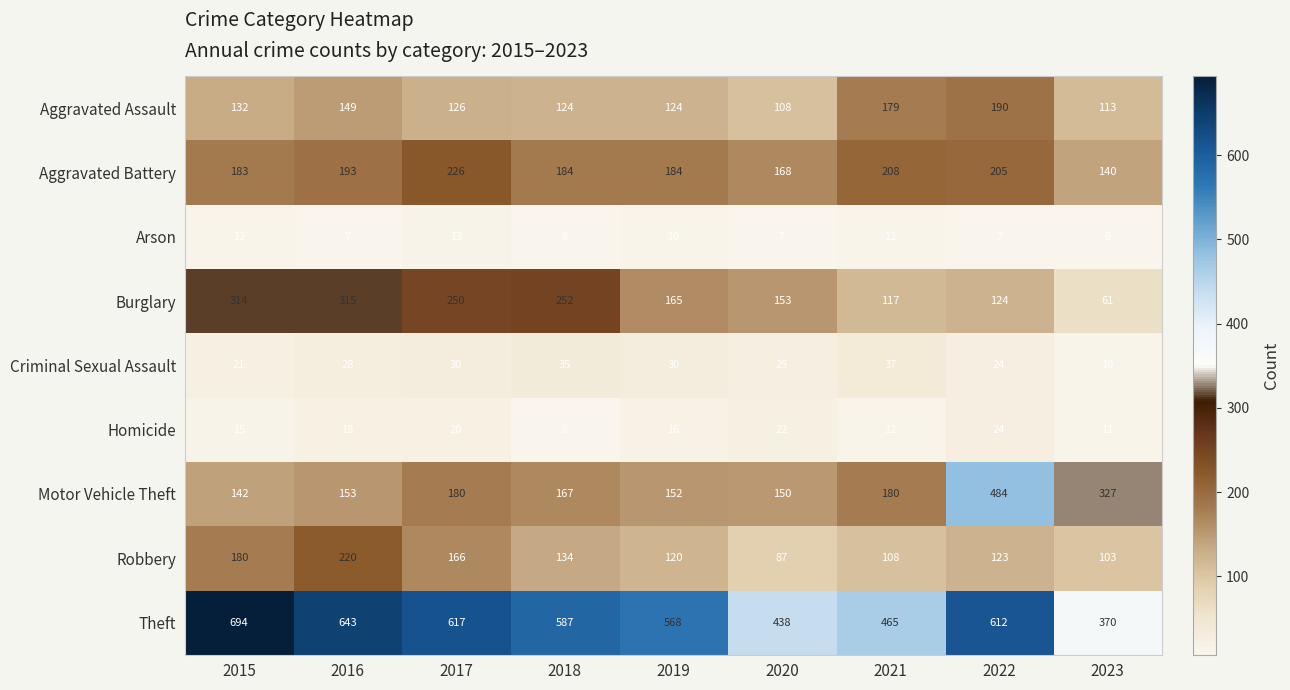

Rank the series at 2019 from highest to lowest value.

Theft, Aggravated Battery, Burglary, Motor Vehicle Theft, Aggravated Assault, Robbery, Criminal Sexual Assault, Homicide, Arson